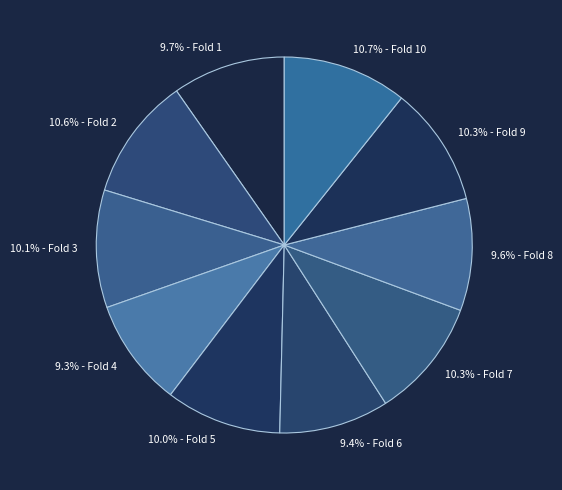

Is there a majority slice in this chart?

No